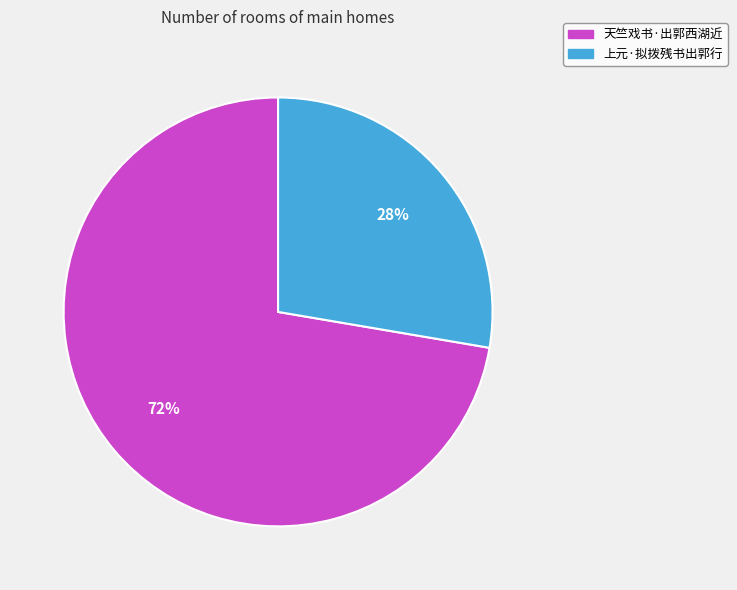

Which slice represents more than half of the pie?

天竺戏书·出郭西湖近